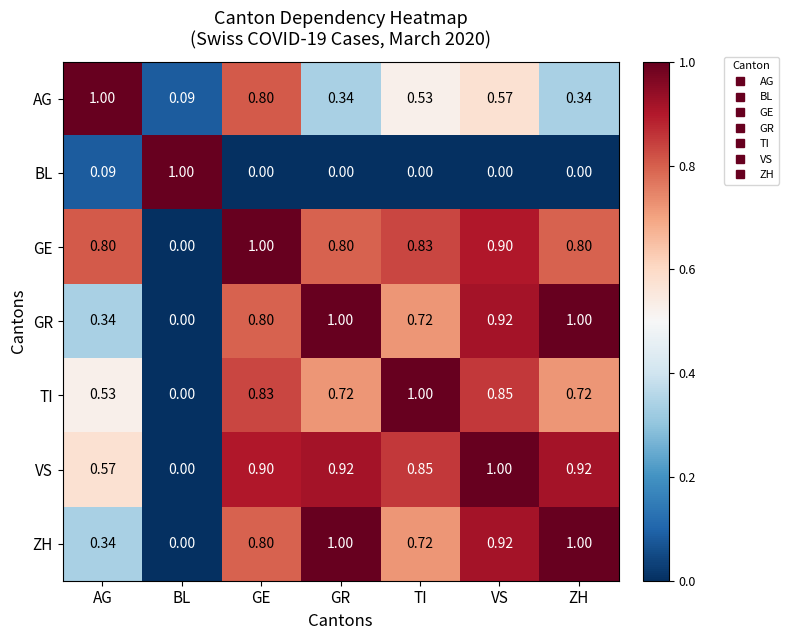

At which label does GR reach its minimum?

BL